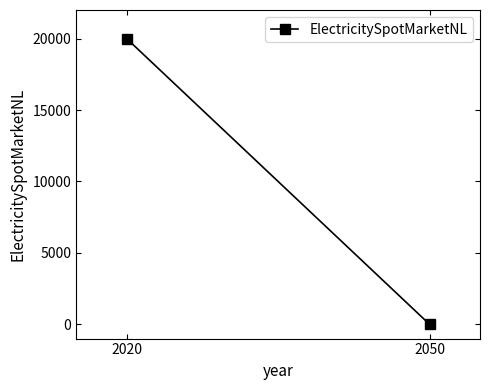

The chart shows a value of 0 at 2050. True or false?

True